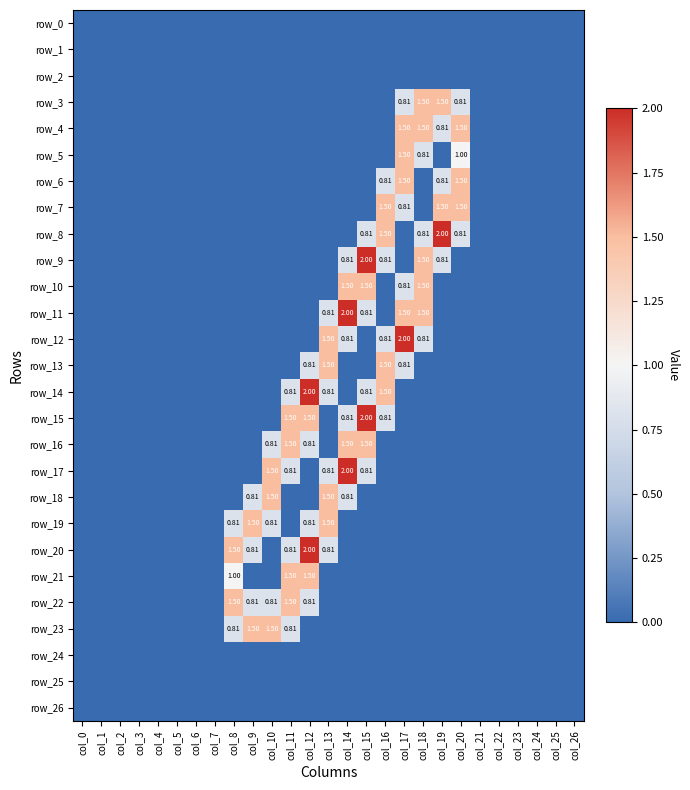

Rank the categories by row_2 value from highest to lowest.

col_0, col_1, col_2, col_3, col_4, col_5, col_6, col_7, col_8, col_9, col_10, col_11, col_12, col_13, col_14, col_15, col_16, col_17, col_18, col_19, col_20, col_21, col_22, col_23, col_24, col_25, col_26